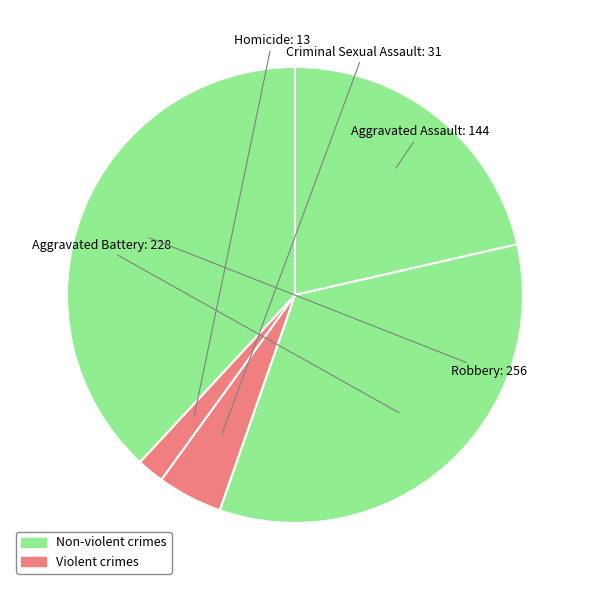

How many slices are in this pie chart?

5